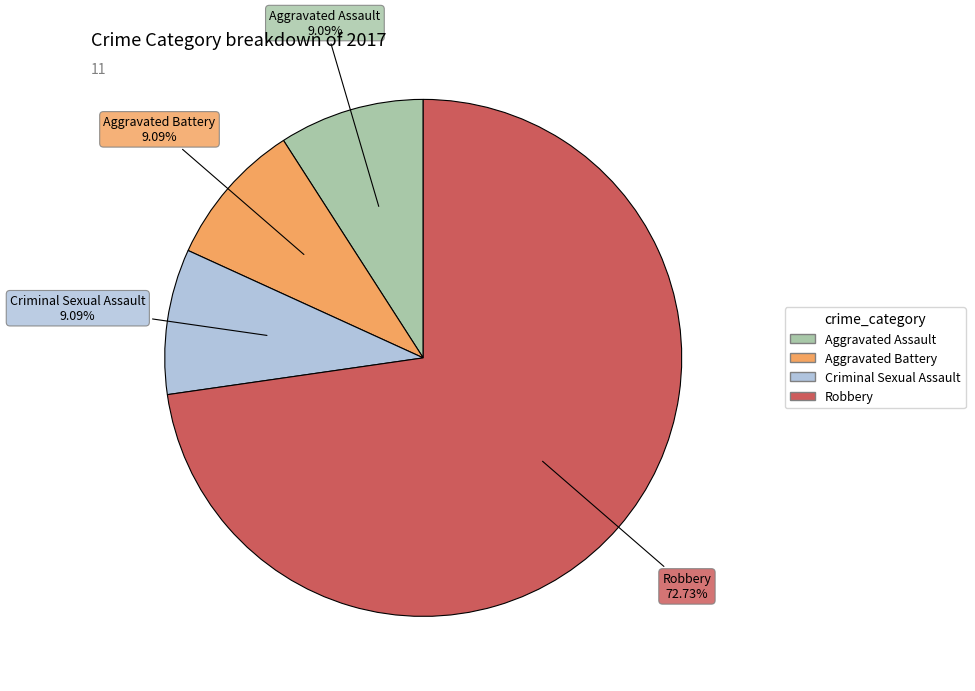

Combined, what portion of the pie is Aggravated Assault and Robbery?

81.8%